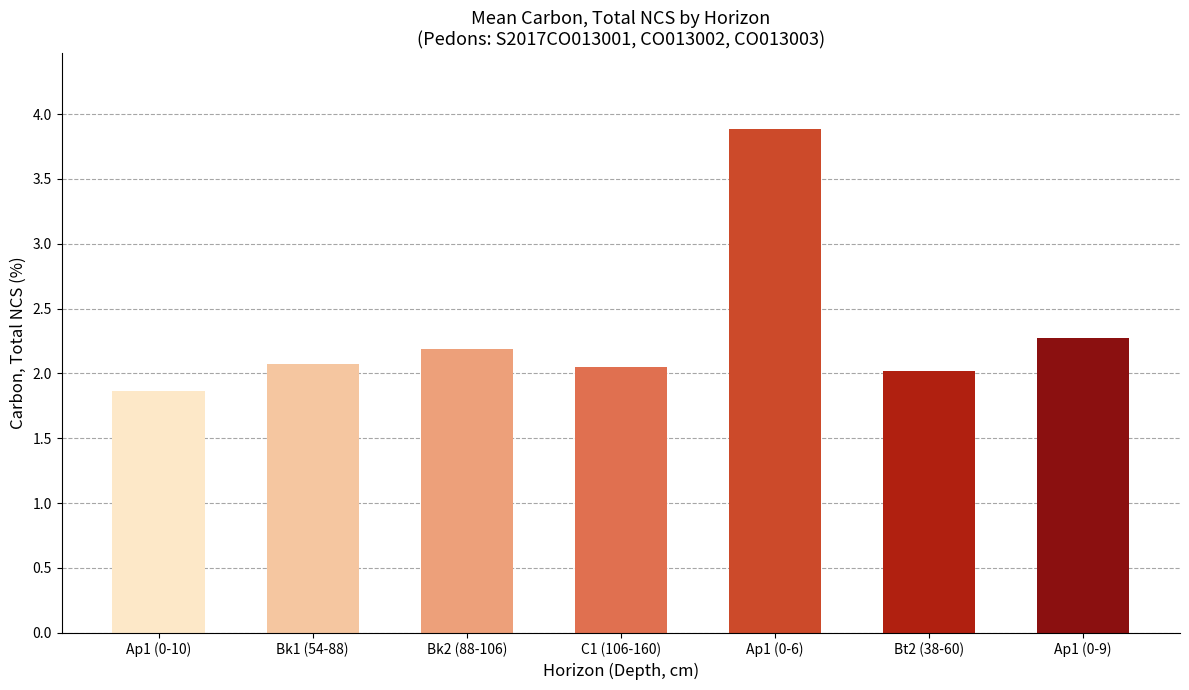

Which label corresponds to the largest value in the chart?

Ap1 (0-6)